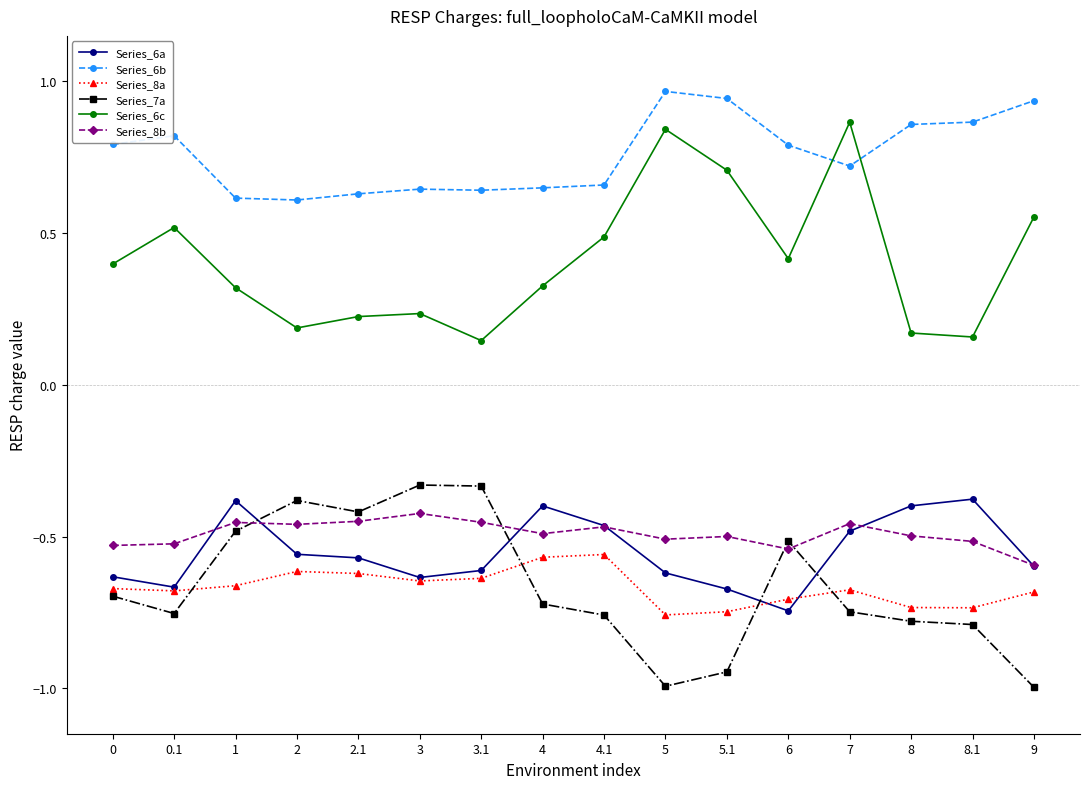

Which series has the largest total across all categories?

Series_6b